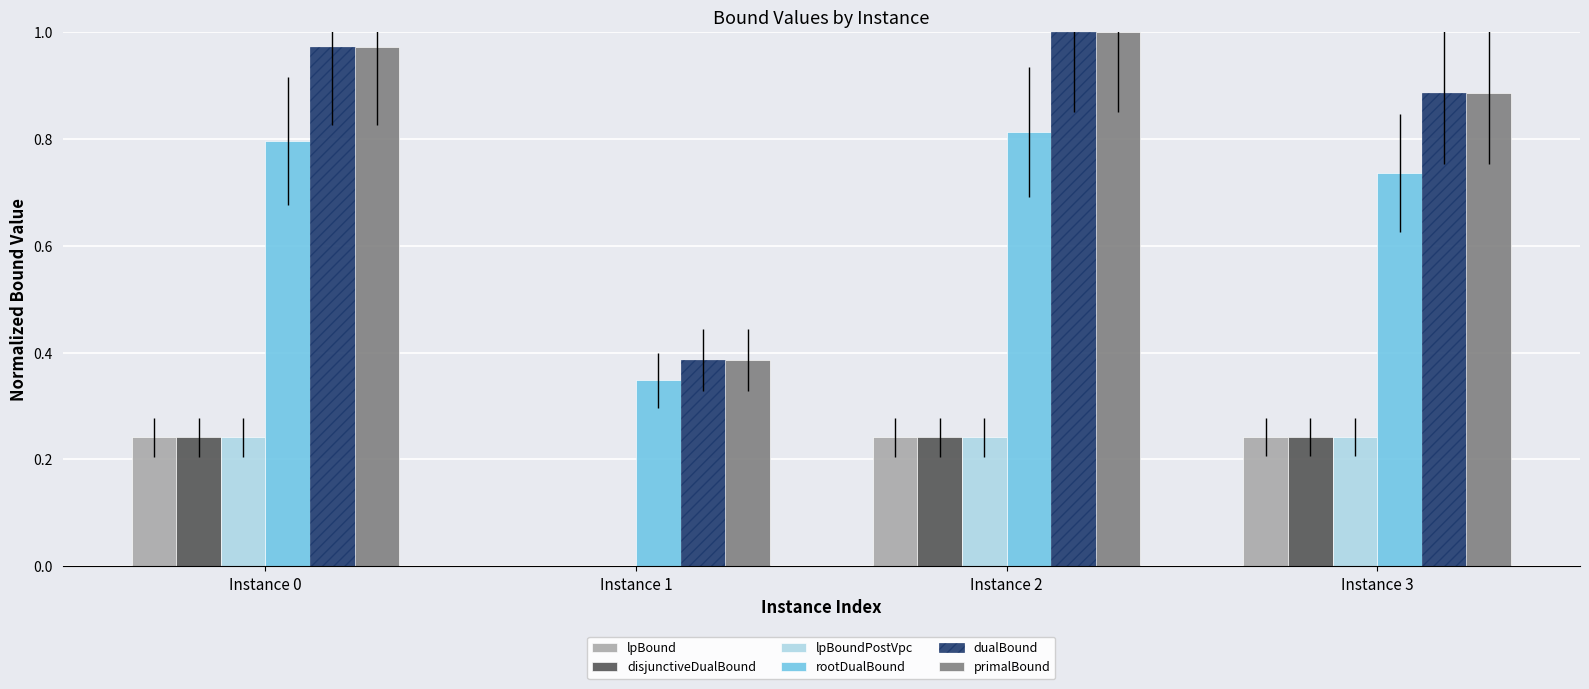

What is the sum of all rootDualBound values?

2.7